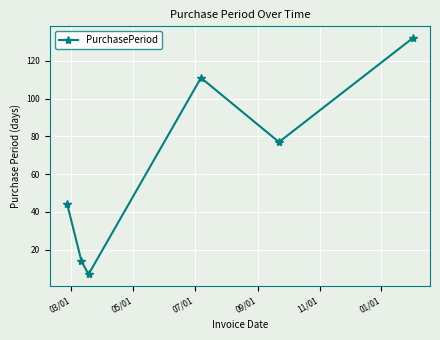

Does the chart have visible grid lines?

Yes